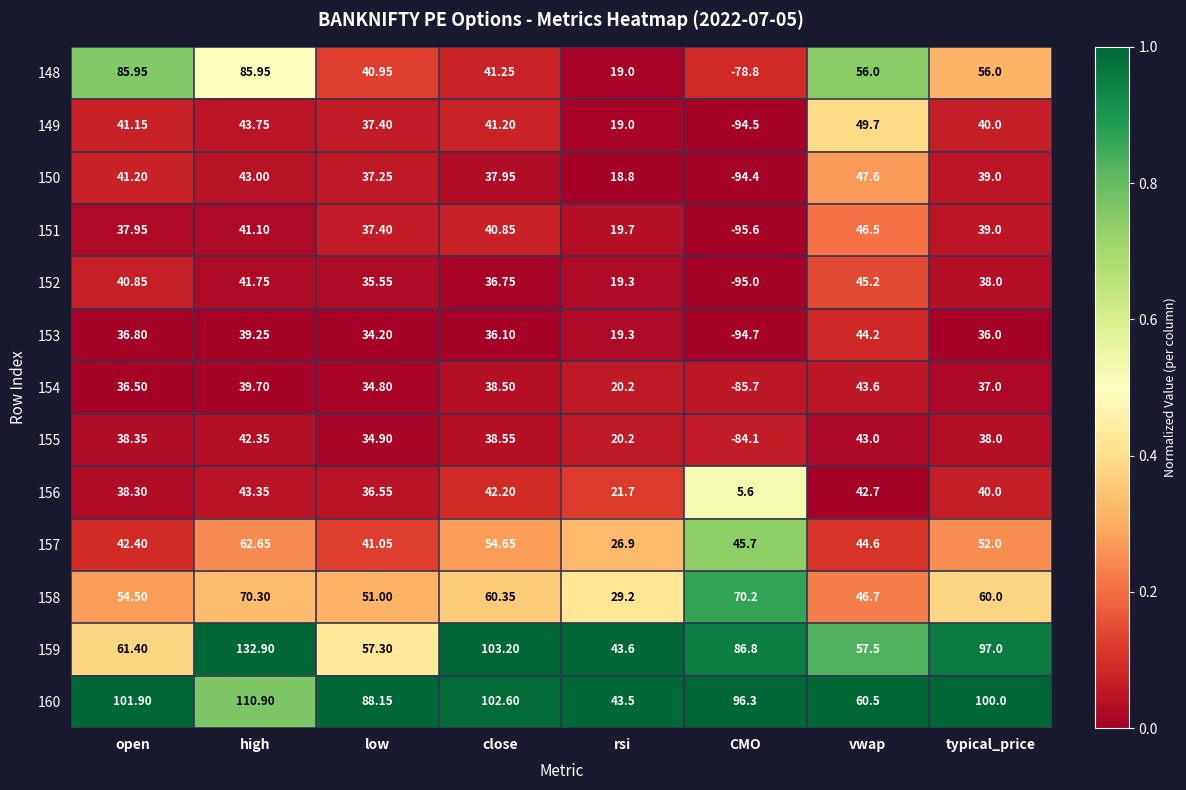

At which category is the sum across all series the highest?

high